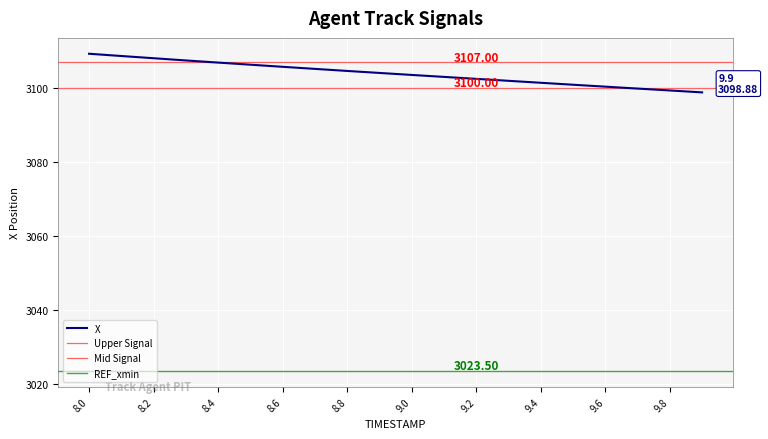

What is the average value?

3104.0